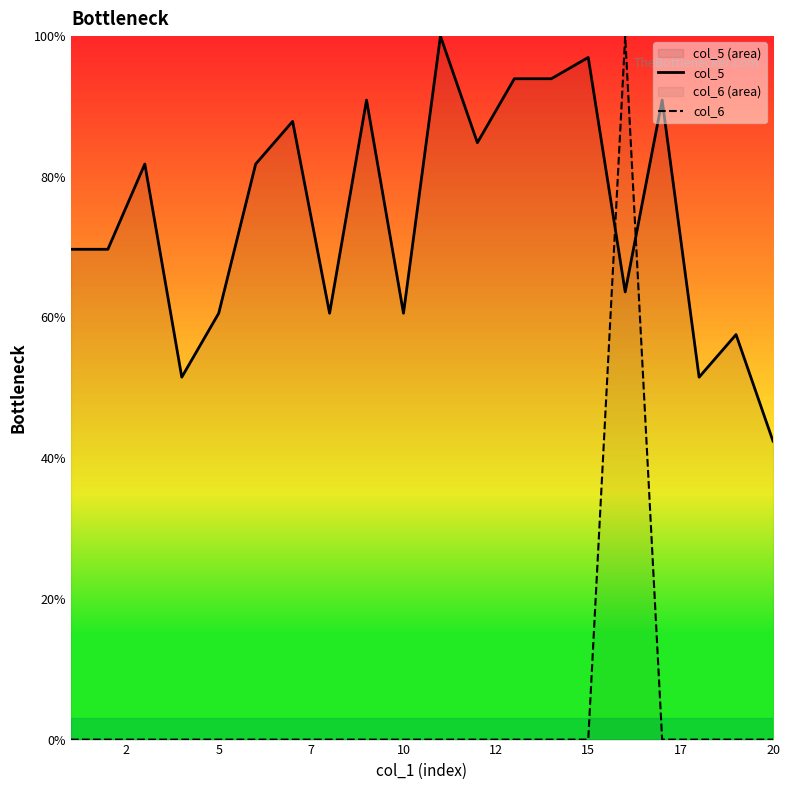

Which series has the largest range (max minus min)?

col_6